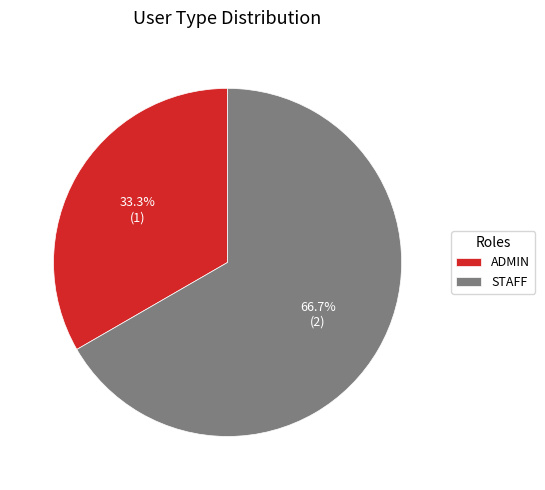

Rank the categories by value from highest to lowest.

STAFF, ADMIN